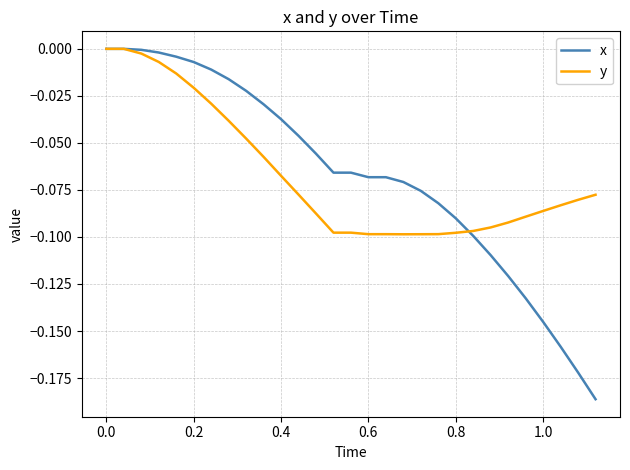

Which series has the widest spread of values?

x